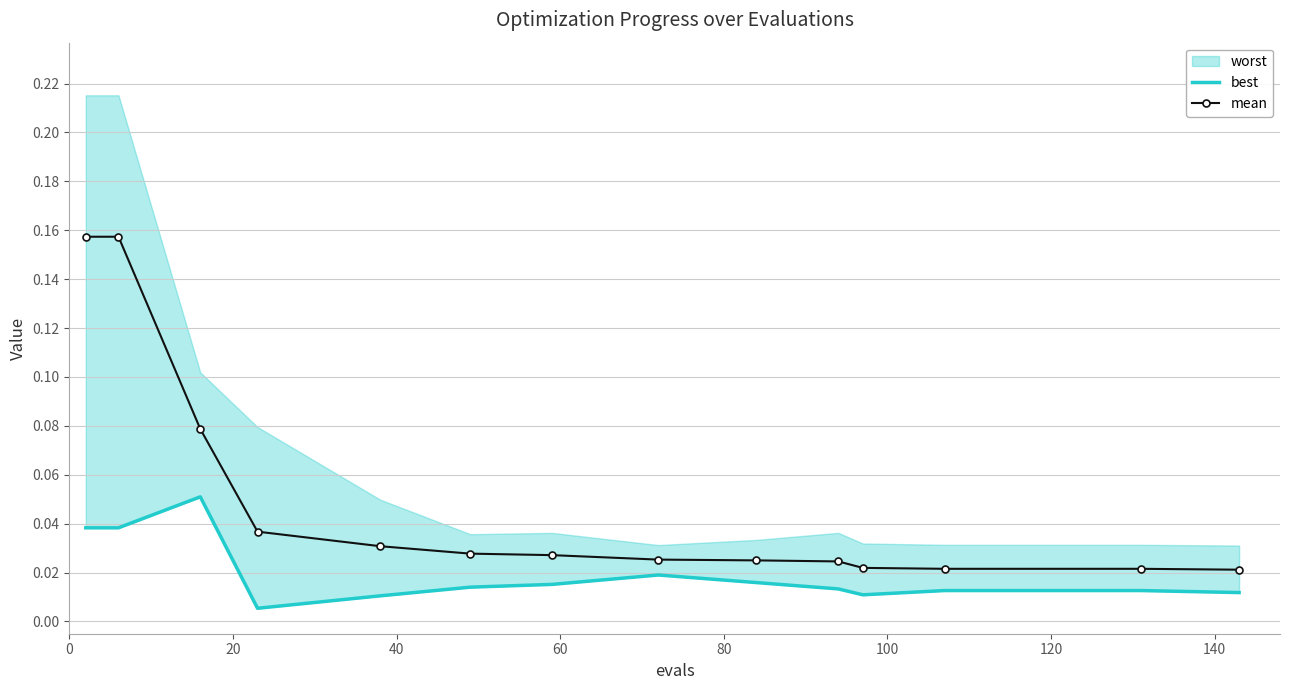

Count the mean values in the range 0 to 1.

14